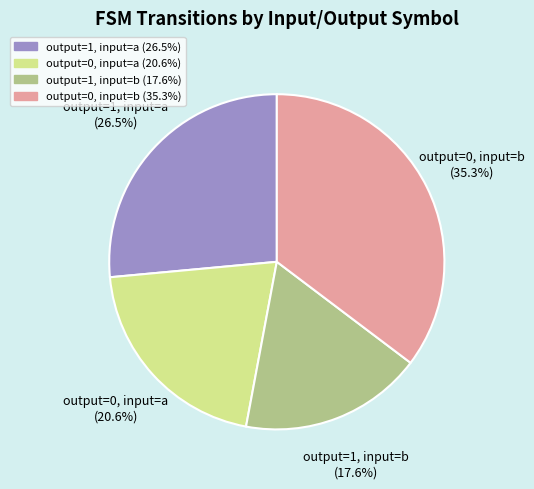

Is there any slice that represents more than half of the pie?

No